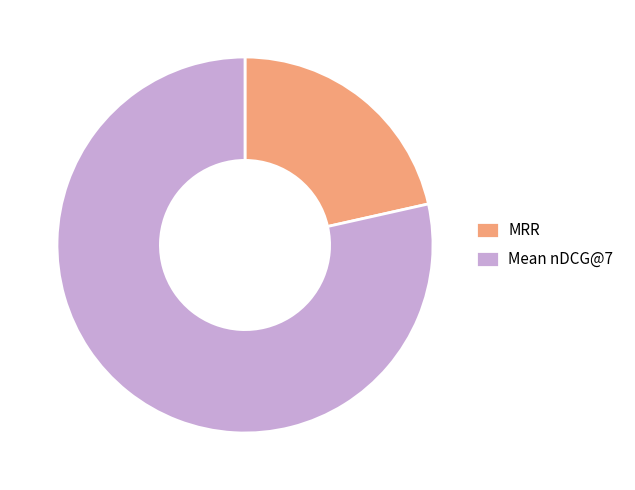

How many segments does this pie chart have?

2